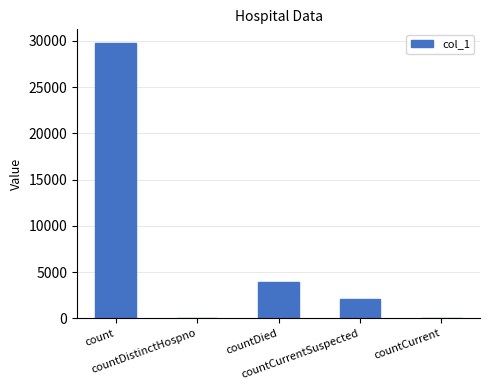

The chart shows a value of 0 at countDistinctHospno. True or false?

True